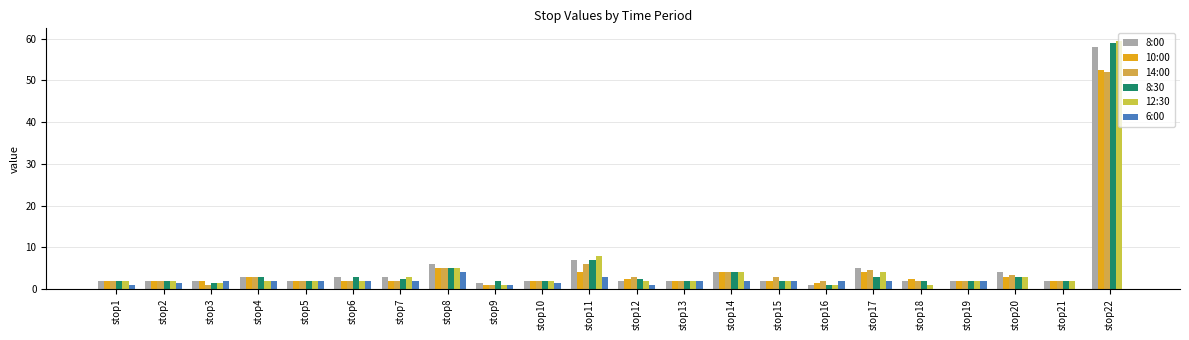

Does the chart contain stacked bars?

No